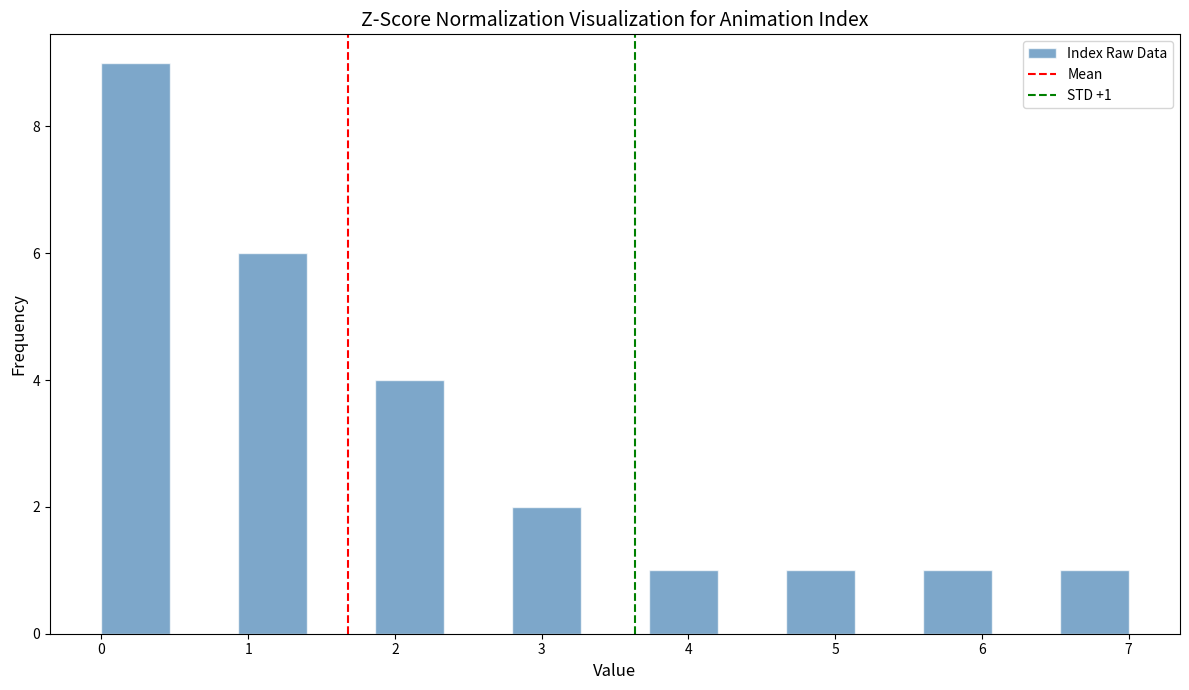

Which range on the x-axis has the tallest bar?

0.0 to 0.5